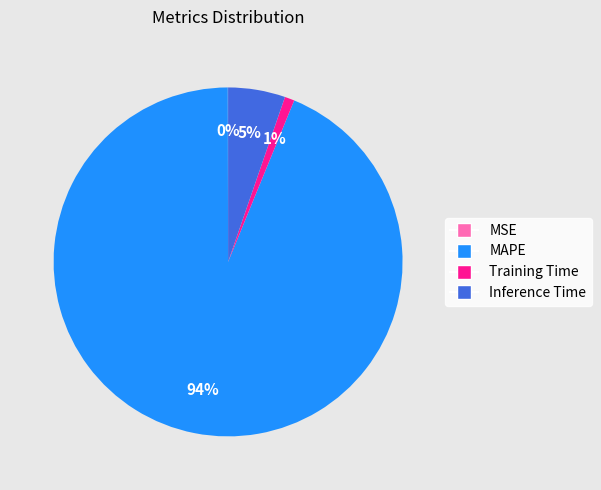

Which slice is the largest?

MAPE